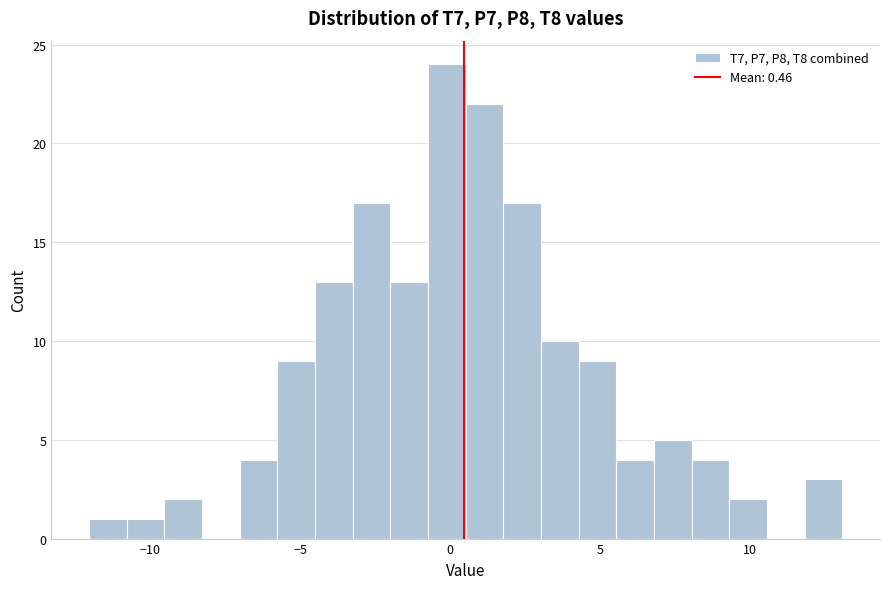

Around what value on the x-axis is the tallest bar? Give the approximate position of its centre, as read against the axis.

0.0